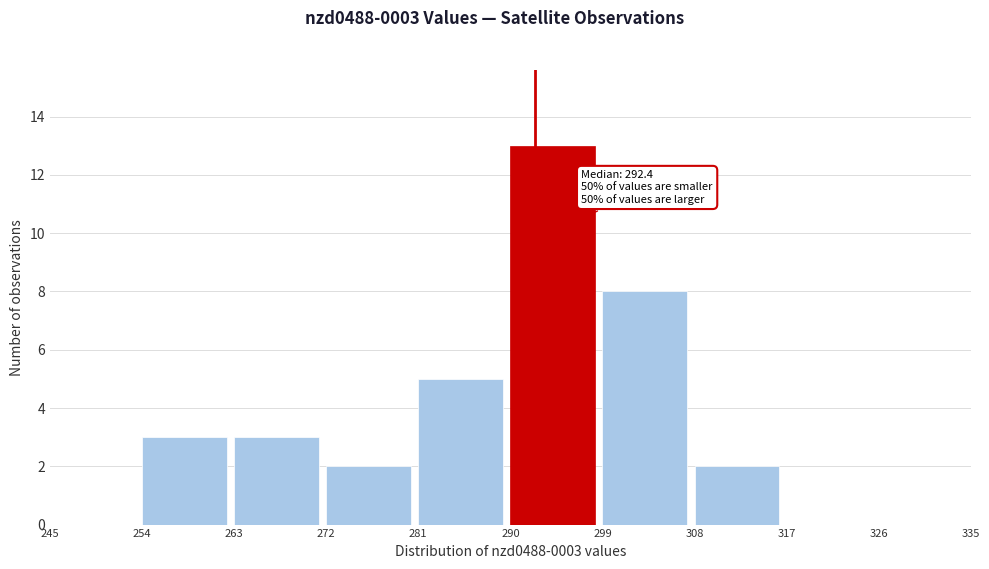

Which range on the x-axis has the tallest bar?

290 to 299